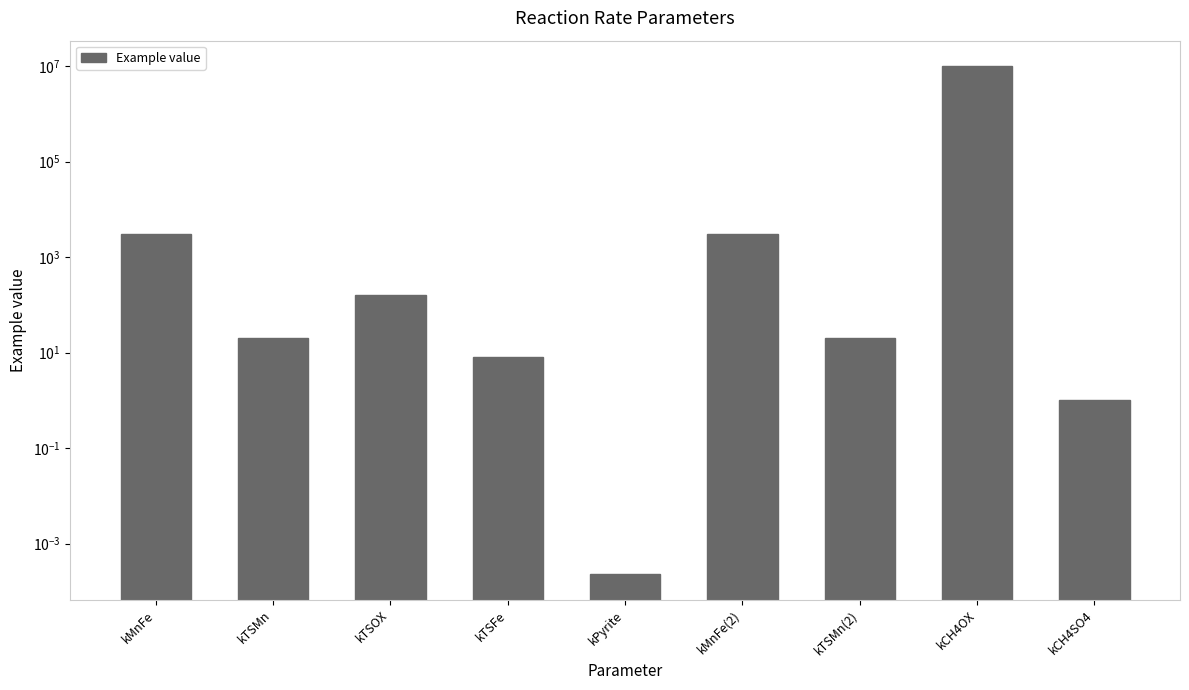

List the labels in order of value, smallest first.

kPyrite, kCH4SO4, kTSFe, kTSMn, kTSMn(2), kTSOX, kMnFe, kMnFe(2), kCH4OX